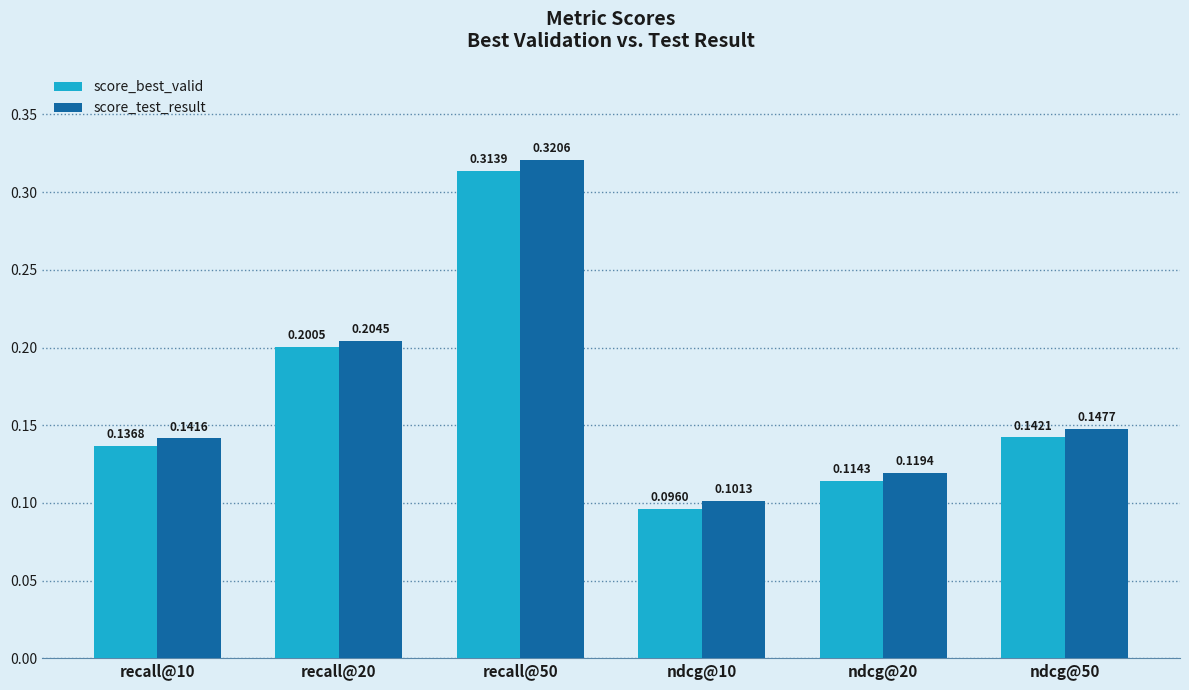

Where is score_best_valid nearest to the value 0?

ndcg@10